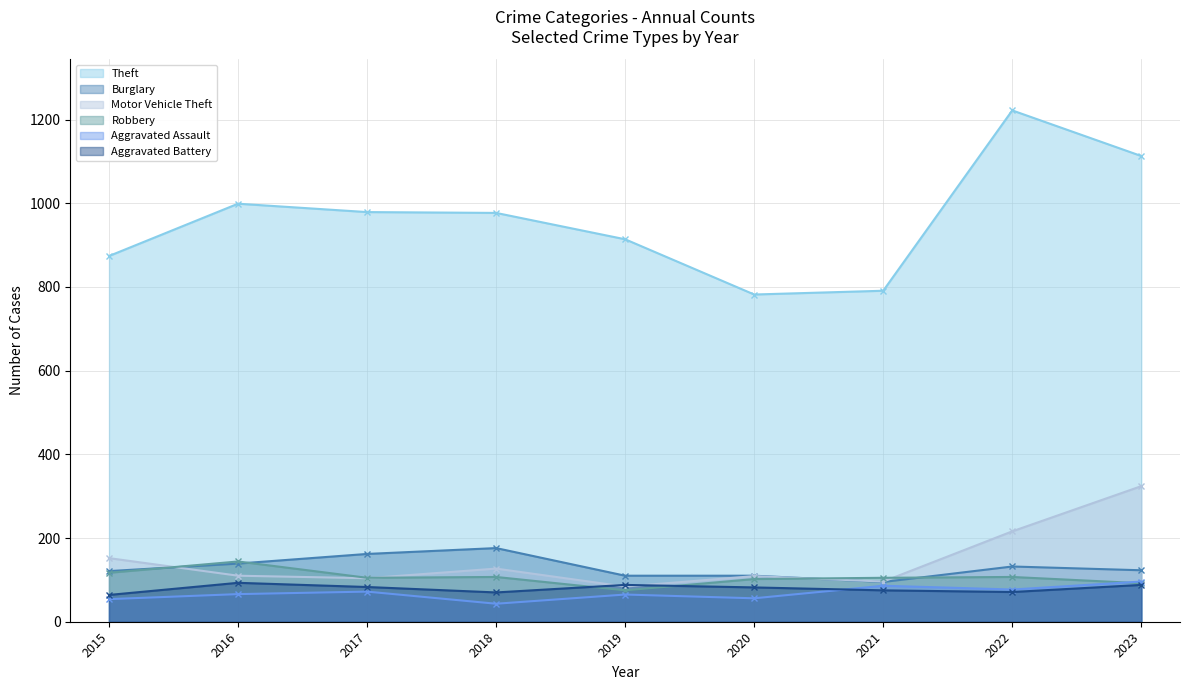

Which series has the widest spread of values?

Theft